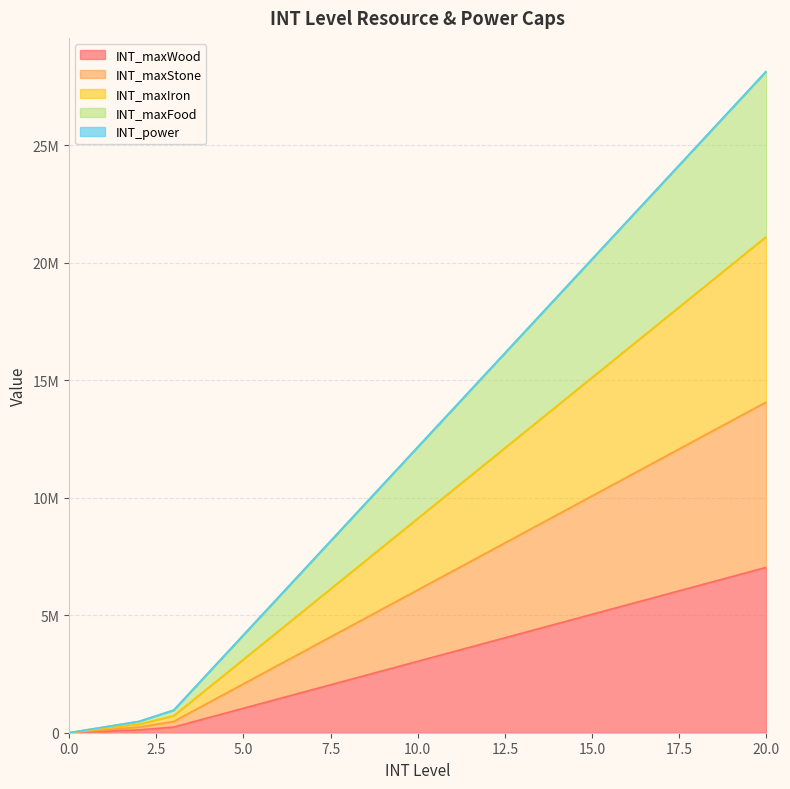

List the series in order of their peak value, highest first.

INT_power, INT_maxFood, INT_maxIron, INT_maxStone, INT_maxWood